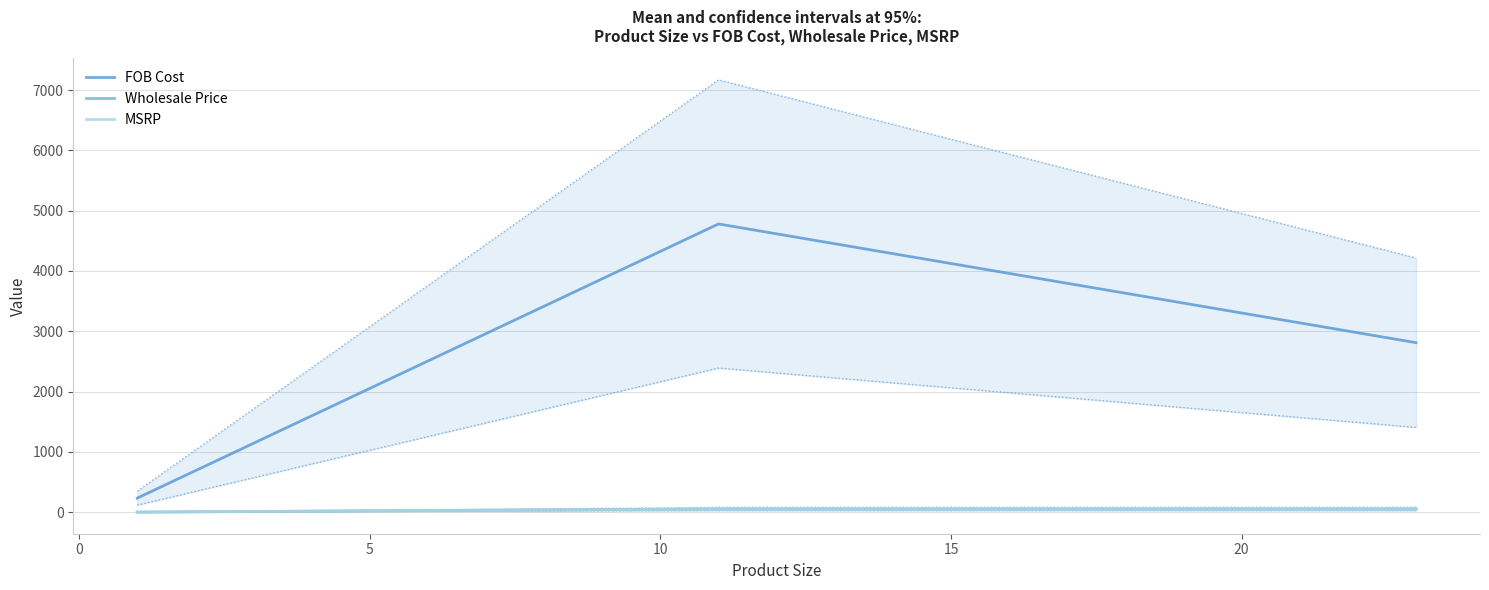

How many values in Wholesale Price are above zero?

2